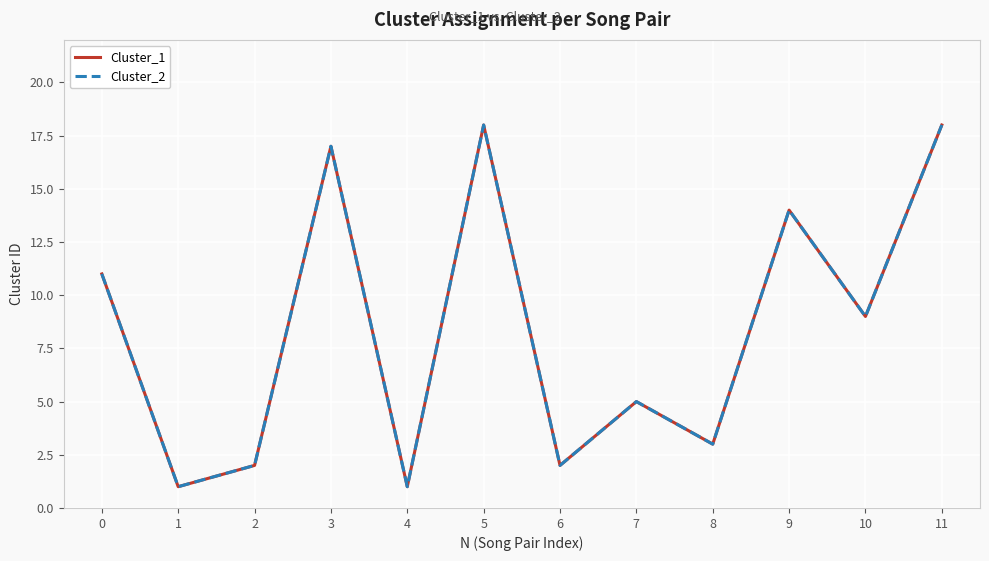

Between 3 and 9, which is larger?

3